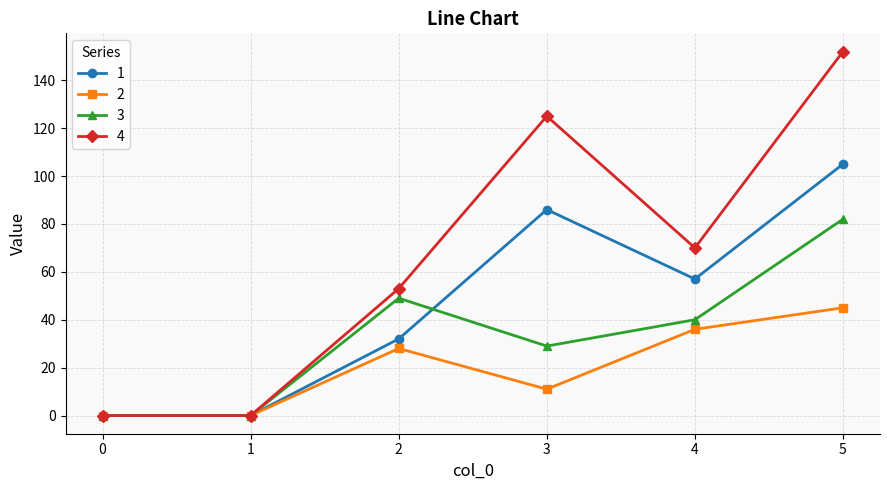

The 4 series shows 152 at 5. True or false?

True